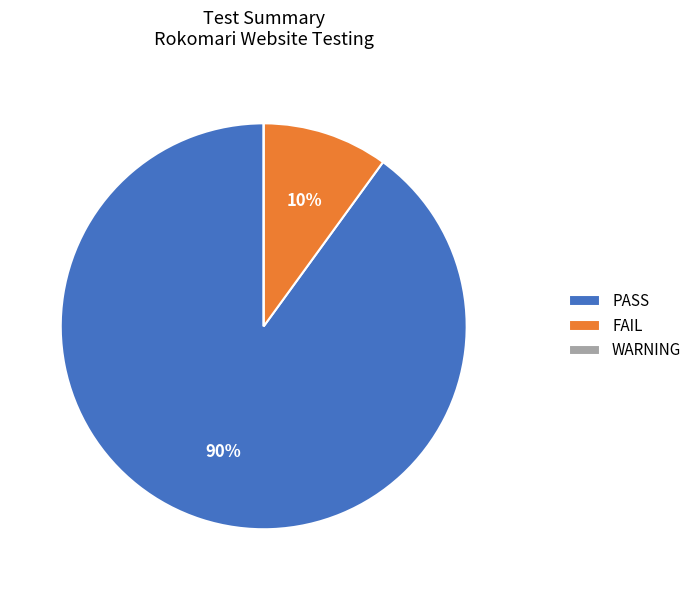

Which slice is the largest?

PASS